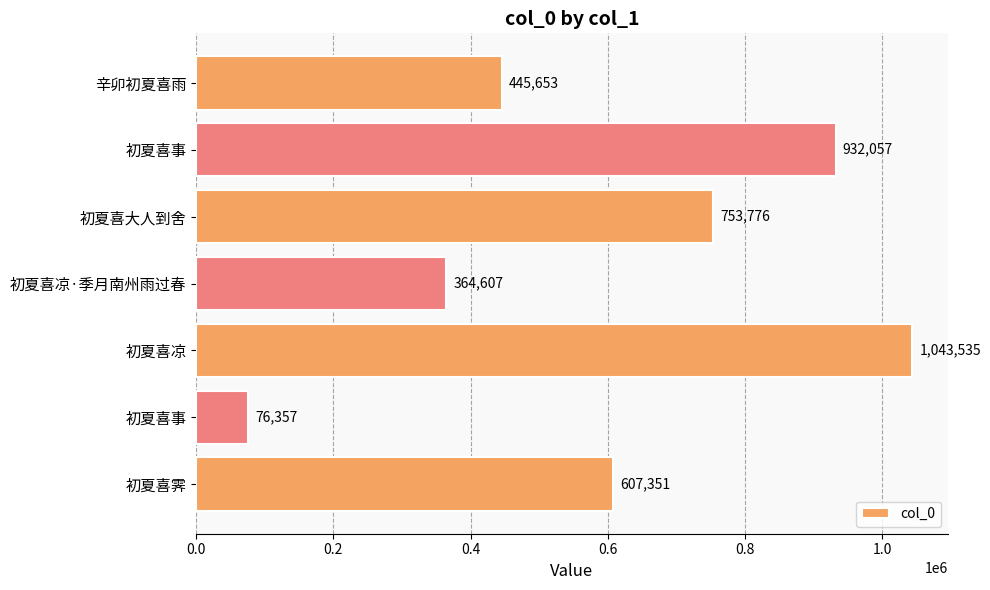

How many bars are there in total?

7